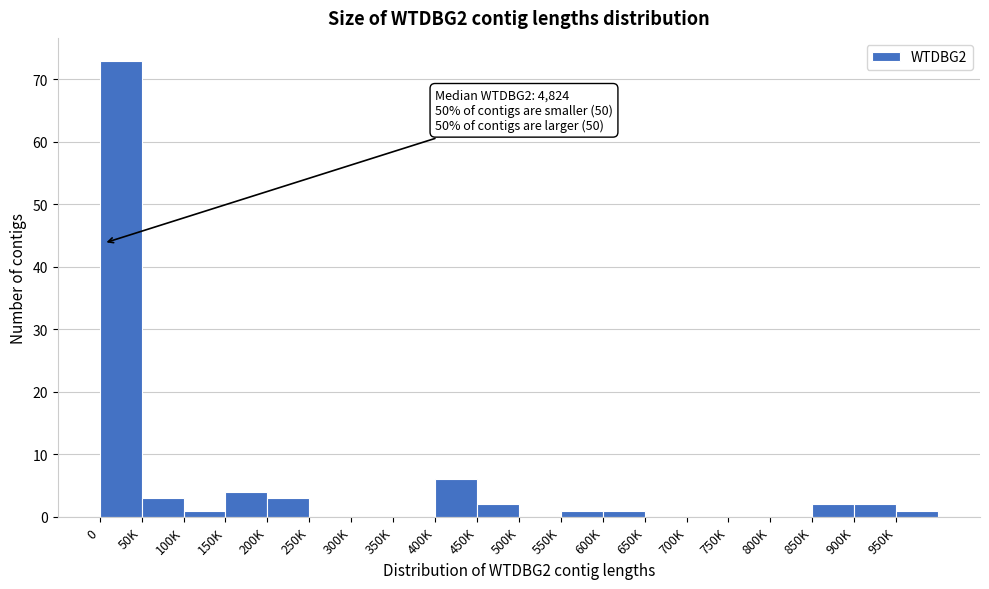

Reading right to left, extract all data points from this chart.

950K=1	900K=2	850K=2	800K=0	750K=0	700K=0	650K=0	600K=1	550K=1	500K=0	450K=2	400K=6	350K=0	300K=0	250K=0	200K=3	150K=4	100K=1	50K=3	0=73